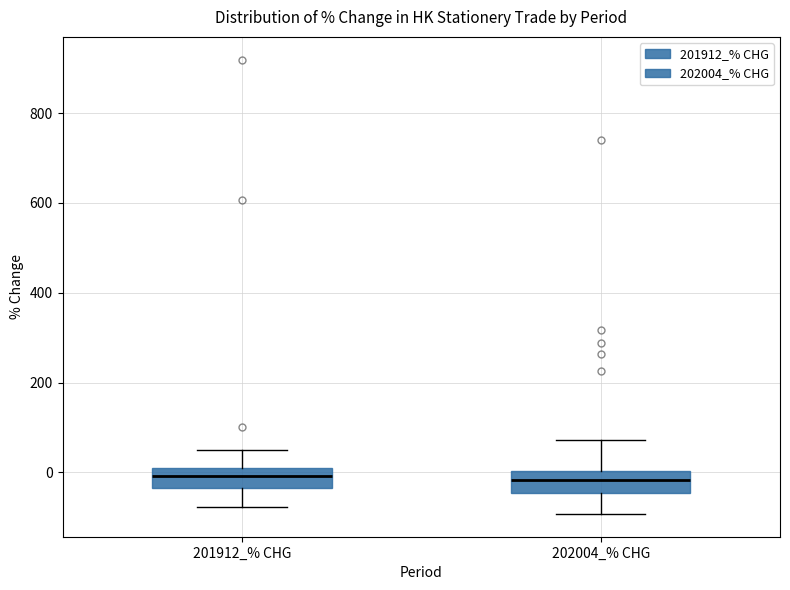

Where does the median line of the box for 202004_% CHG sit on the y-axis? The values are not printed on the chart, so give them approximately, as read against the axis.

-20